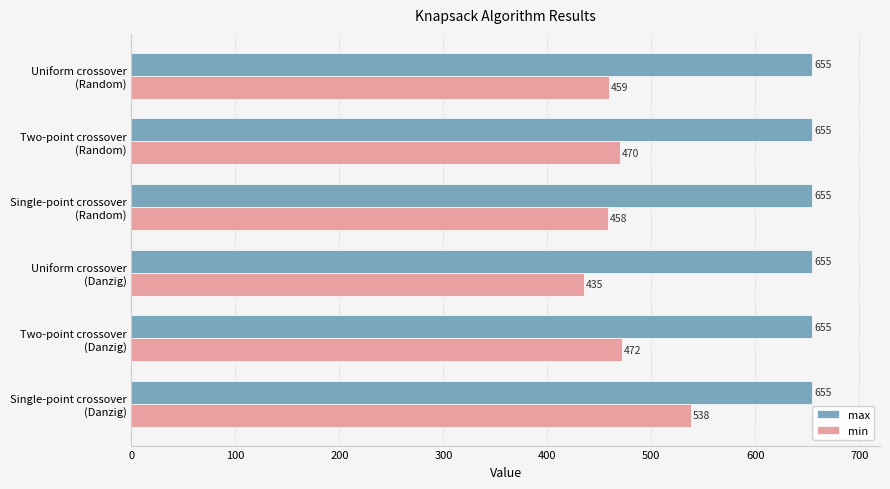

What is the difference between the maximum and minimum values in the min series?

103